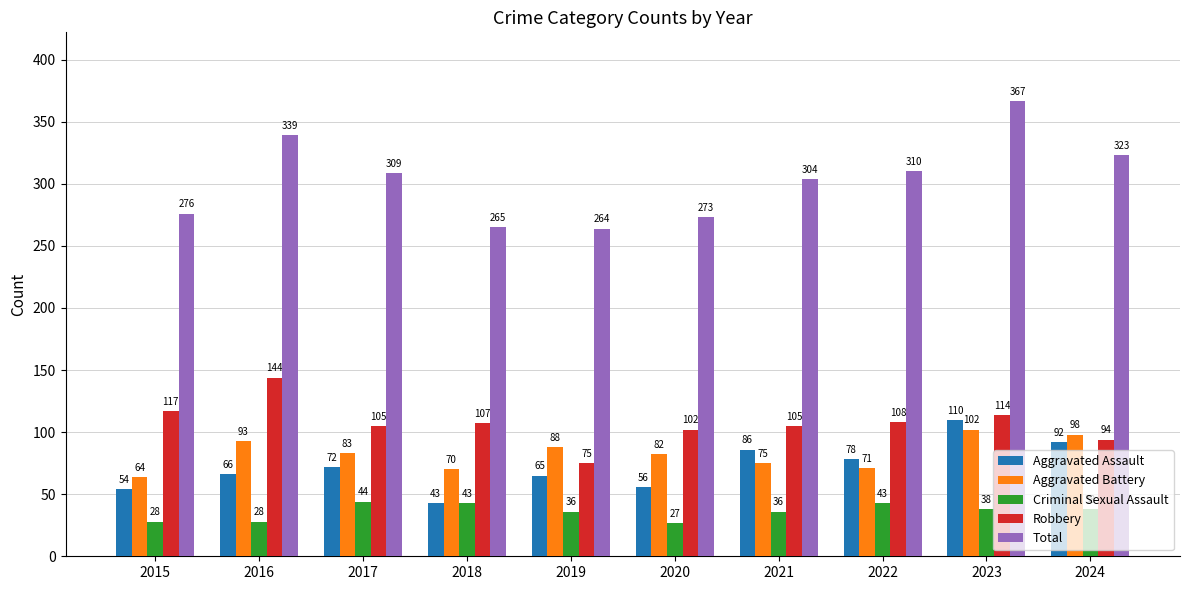

Reading left to right, what are all the values shown in this chart?

Aggravated Assault: 54	66	72	43	65	56	86	78	110	92
Aggravated Battery: 64	93	83	70	88	82	75	71	102	98
Criminal Sexual Assault: 28	28	44	43	36	27	36	43	38	38
Robbery: 117	144	105	107	75	102	105	108	114	94
Total: 276	339	309	265	264	273	304	310	367	323